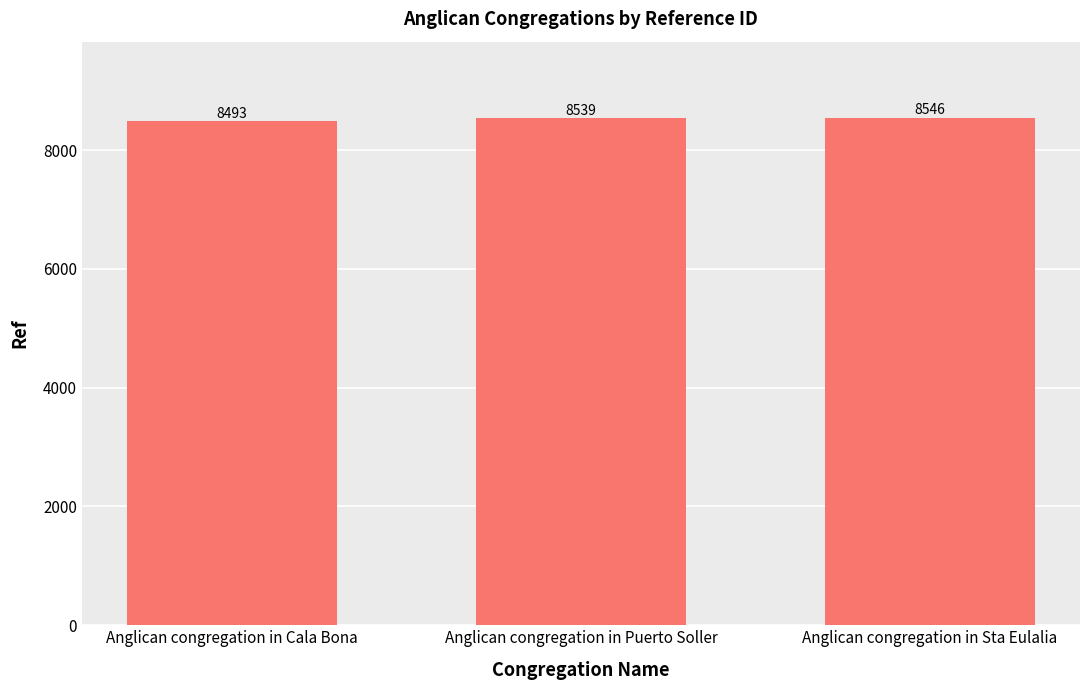

What is the average value?

8526